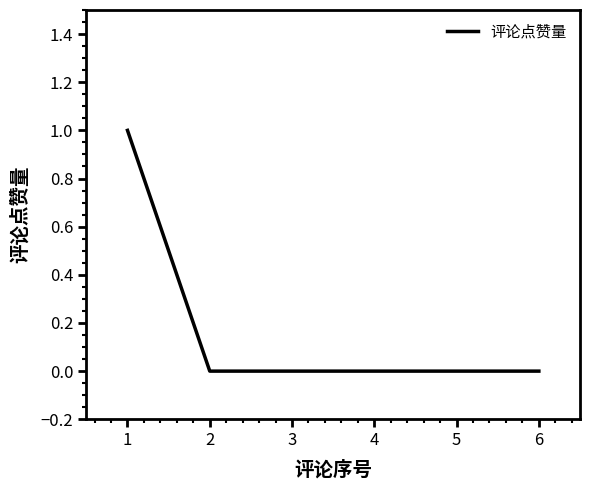

How many values are between 0 and 1?

6